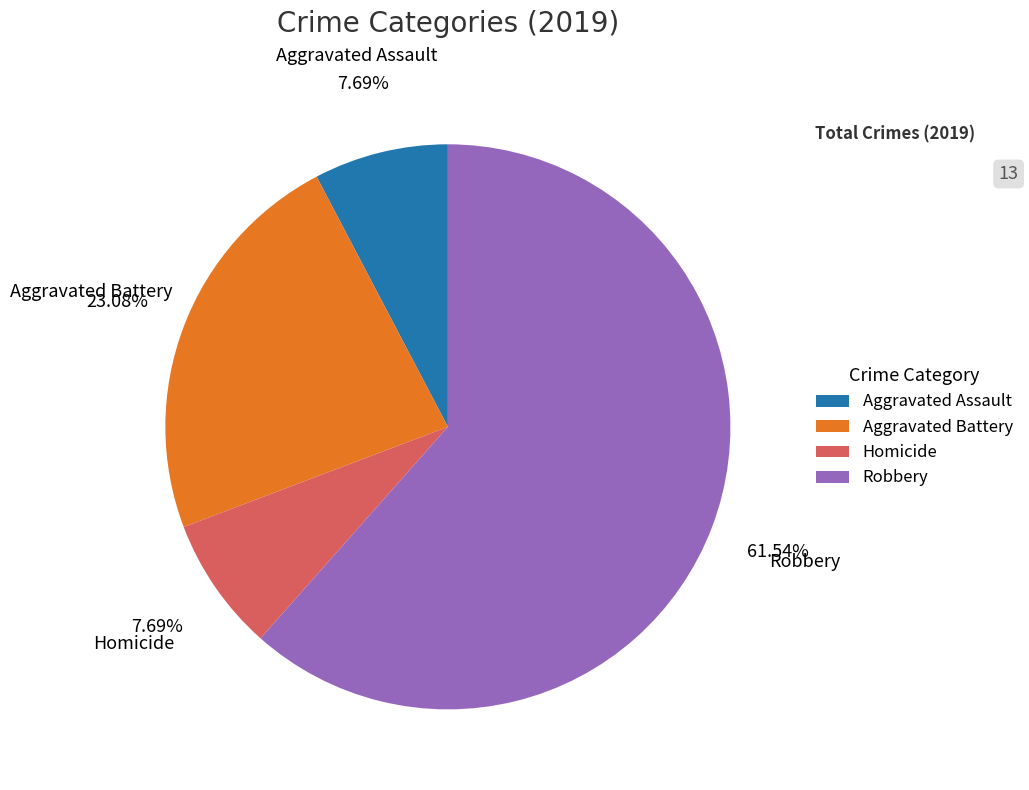

Do Aggravated Battery and Homicide together represent more than half of the pie?

No